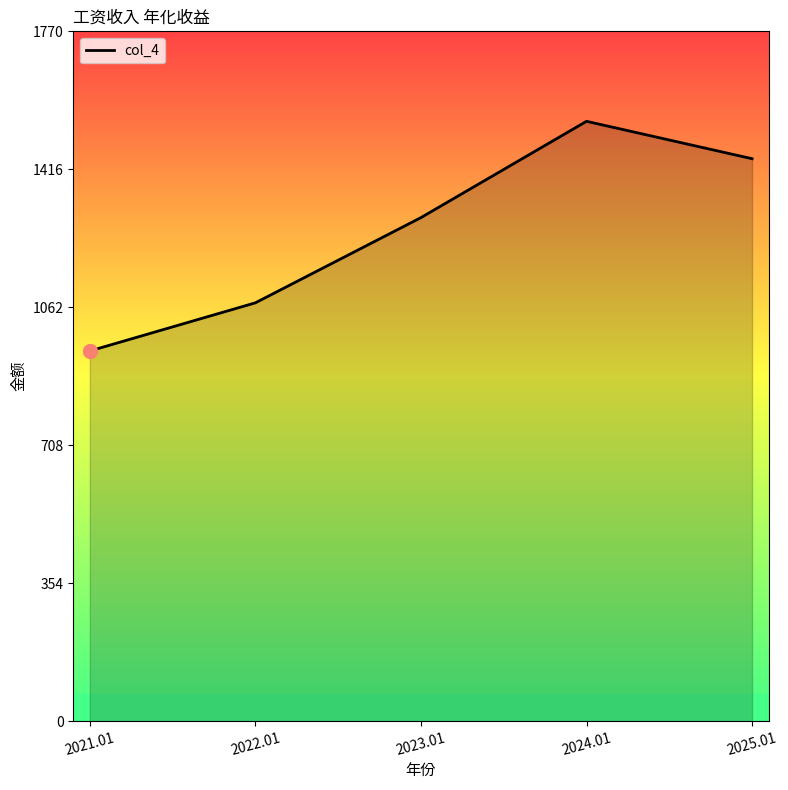

Where does the data first go above 1292?

2023.01